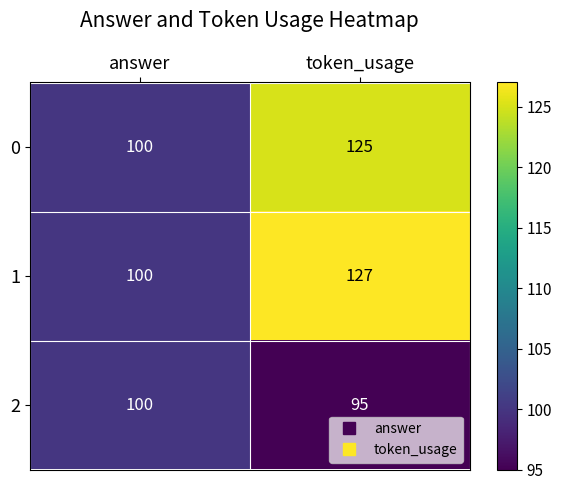

At which category is the sum across all series the highest?

token_usage